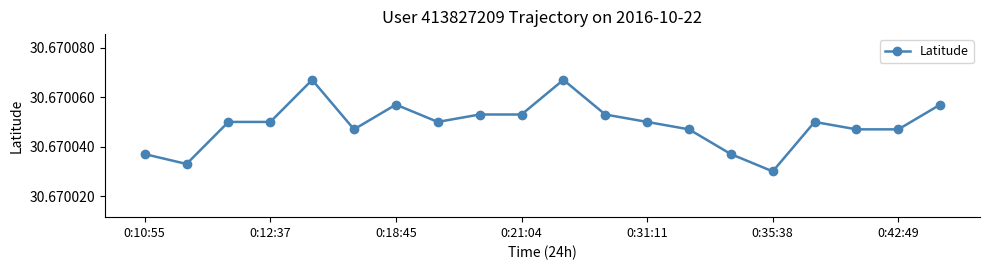

What is the sum of all values?

613.4